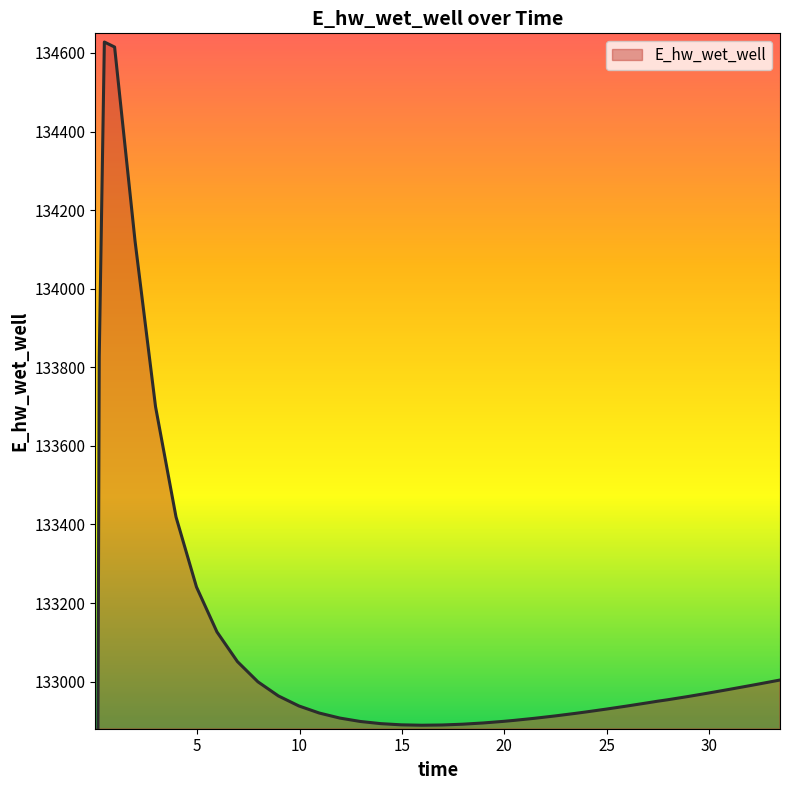

Is it true that the value at 7.96875 is 211985.5?

False